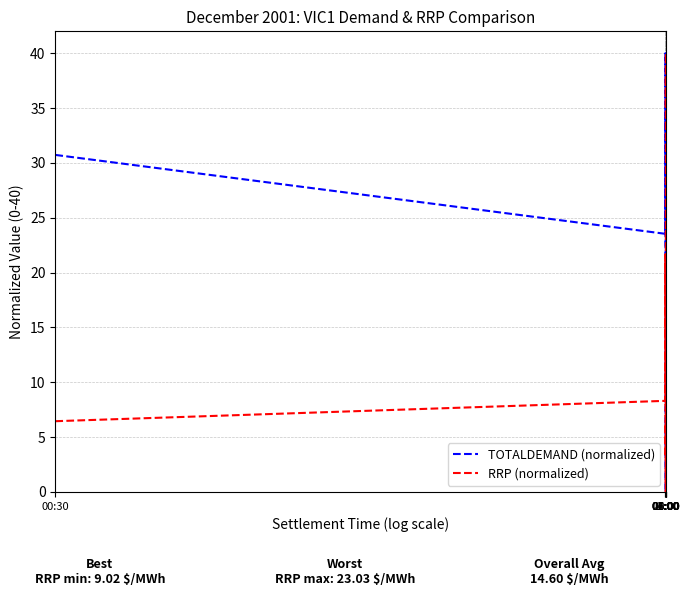

Rank the series by their average value, from lowest to highest.

RRP (normalized), TOTALDEMAND (normalized)